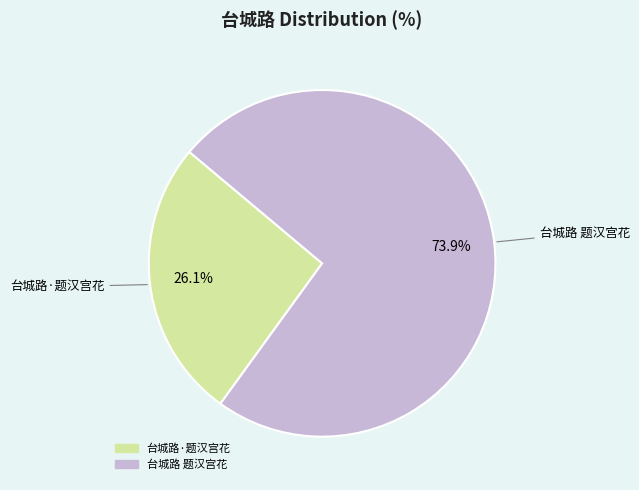

Approximately how many times larger is the value at 台城路 题汉宫花 compared to 台城路·题汉宫花?

2.8